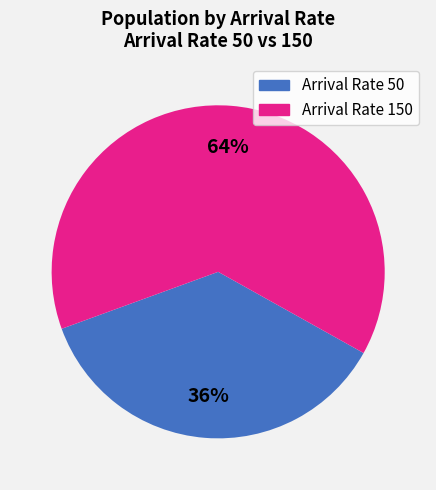

Is the sum of Arrival Rate 150 and Arrival Rate 50 greater than half?

Yes